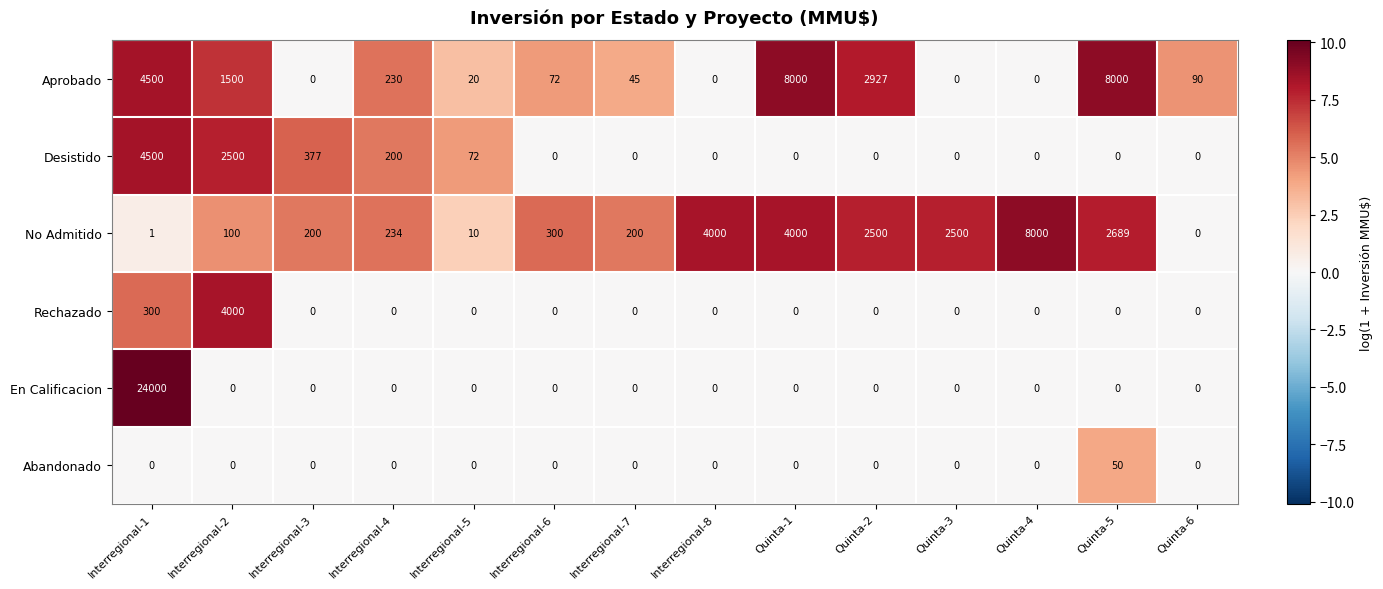

What is the approximate value of No Admitido at Interregional-2, to the nearest 10?

100